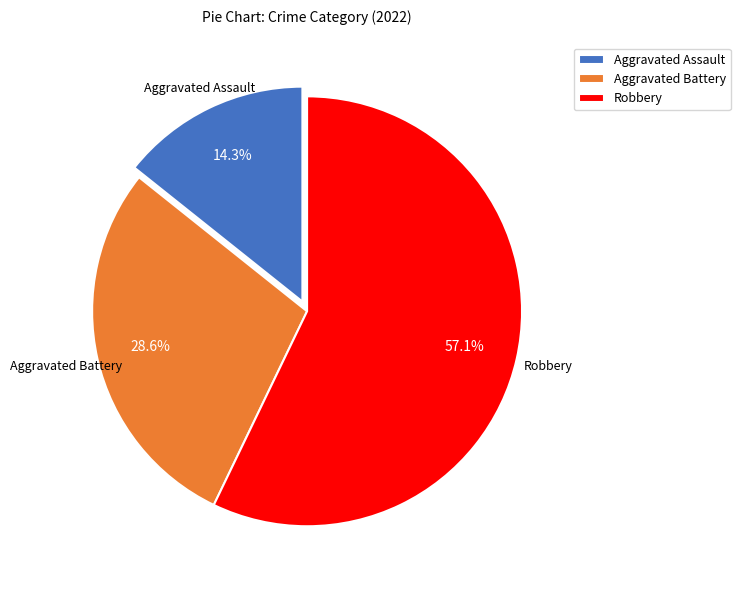

How much of the chart is everything except Robbery?

42.9%